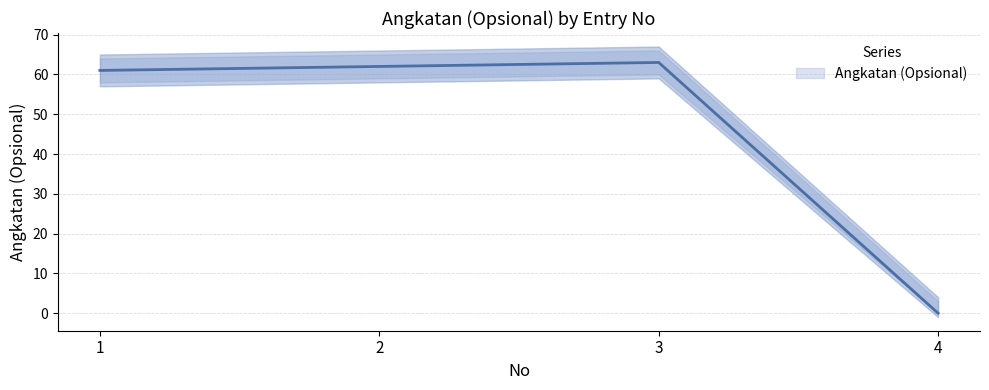

True or false: there are more than 2 points higher than both neighbors.

False